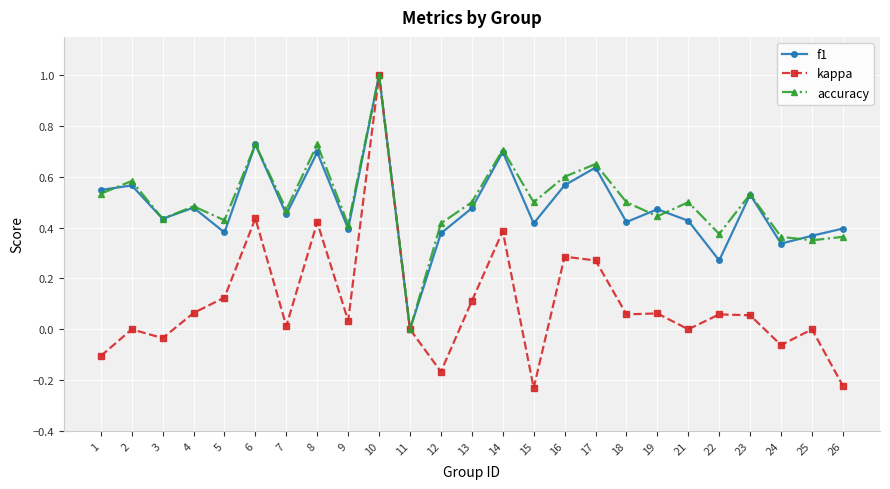

At which category is the sum across all series the highest?

10